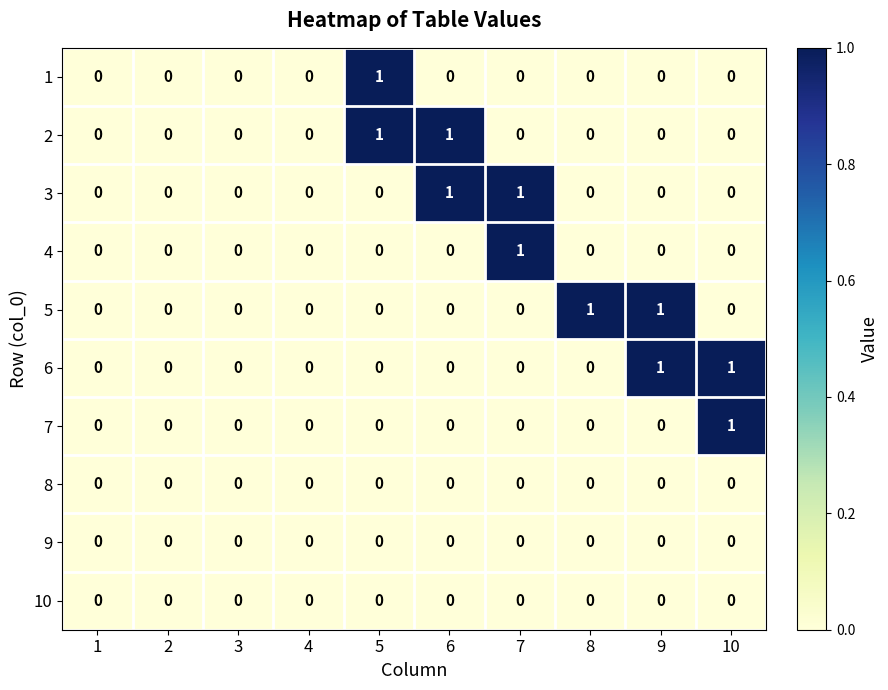

Is it true that 9 equals 0 at 4?

True